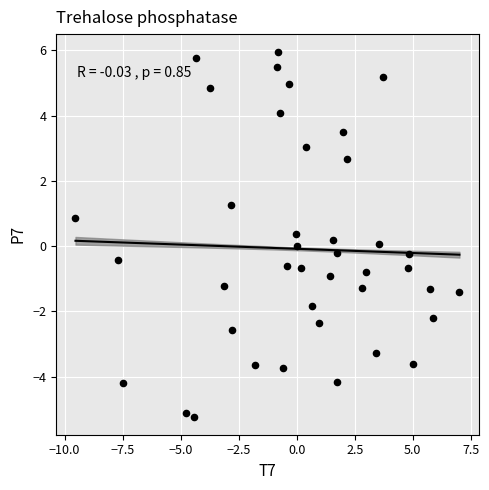

What is the range of X values (max minus min)?

16.5